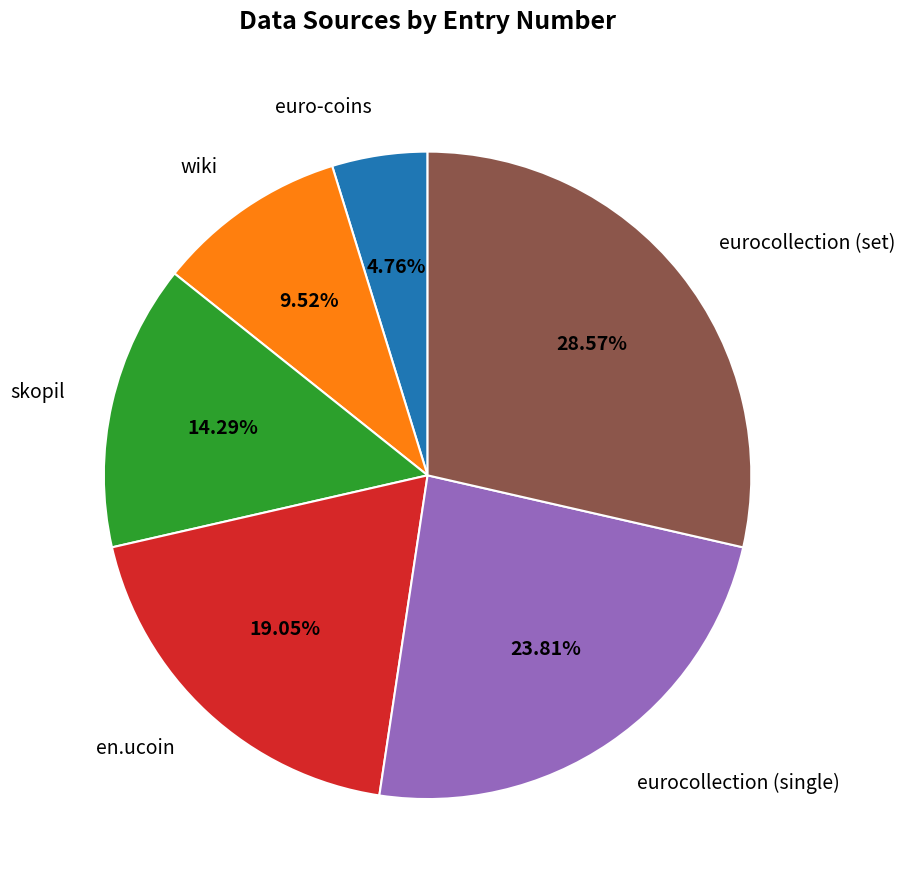

To the nearest percent, what is the combined percentage of skopil and en.ucoin?

33%